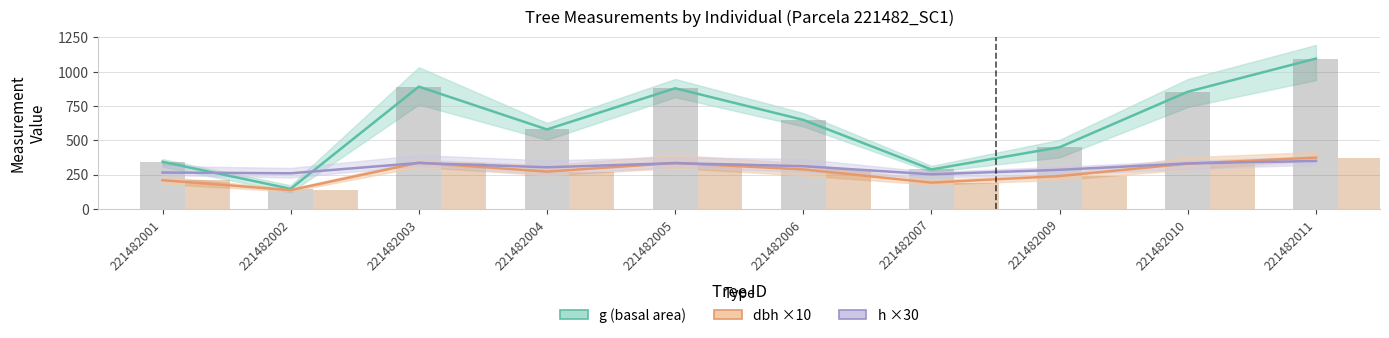

Where is g (basal area) nearest to the value 620?

221482006